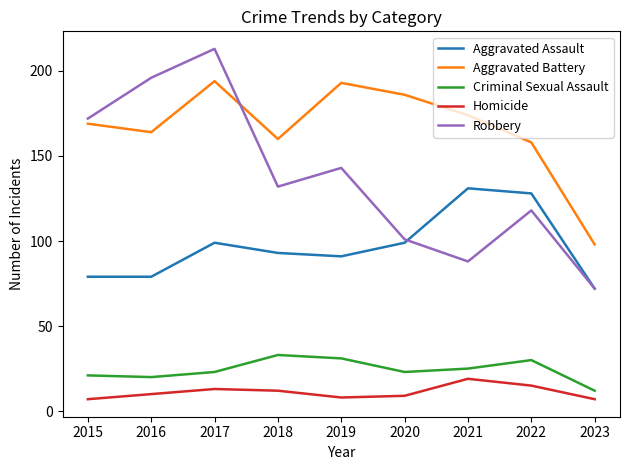

True or false: Aggravated Battery and Homicide intersect in this chart.

False